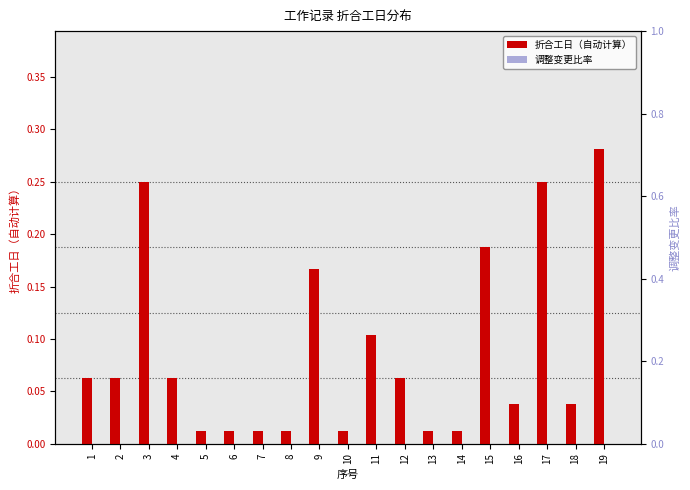

Which has a higher value, 13 or 2?

2